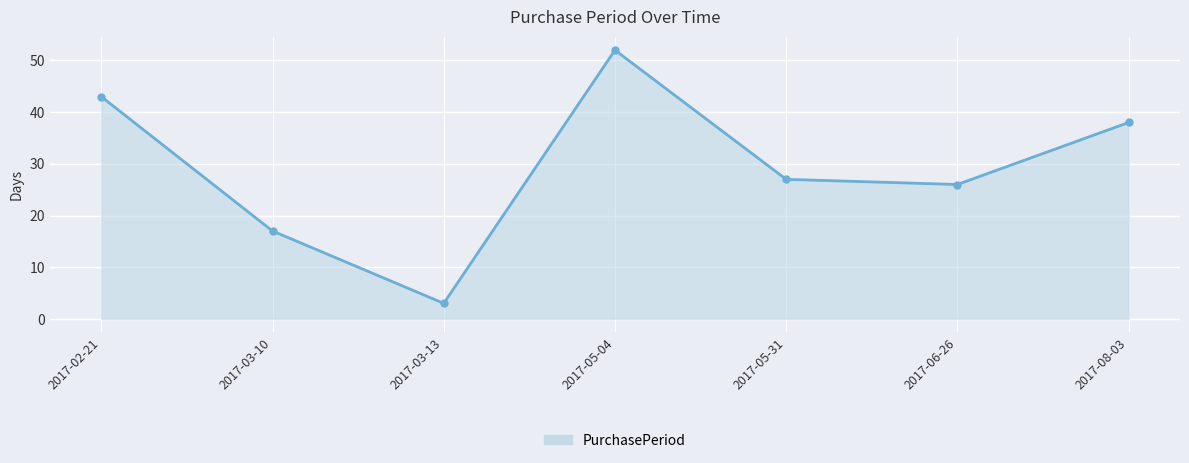

Which label corresponds to the largest value in the chart?

2017-05-04